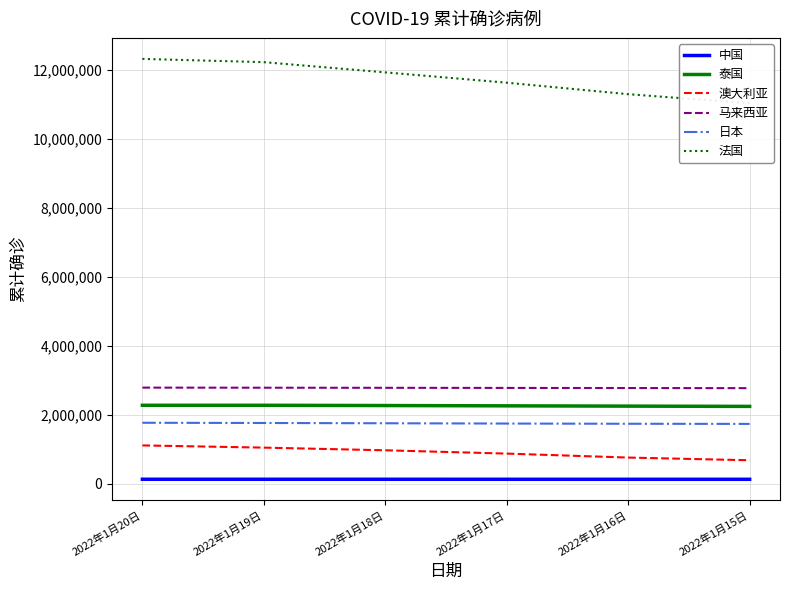

What is the difference between the 澳大利亚 values at 2022年1月17日 and 2022年1月19日?

173020